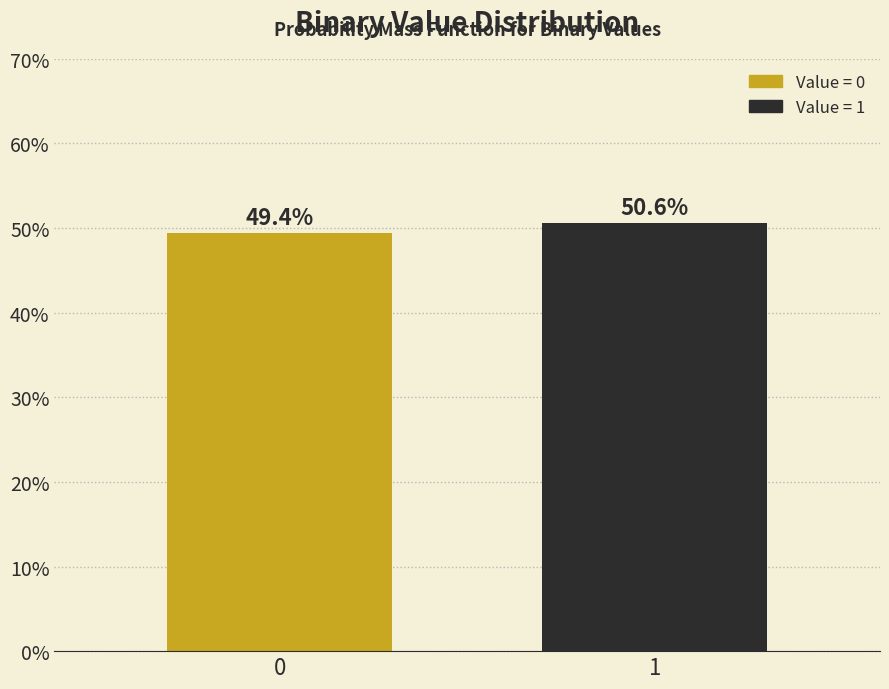

Reading right to left, transcribe all the data shown in this chart.

1=50.6	0=49.4